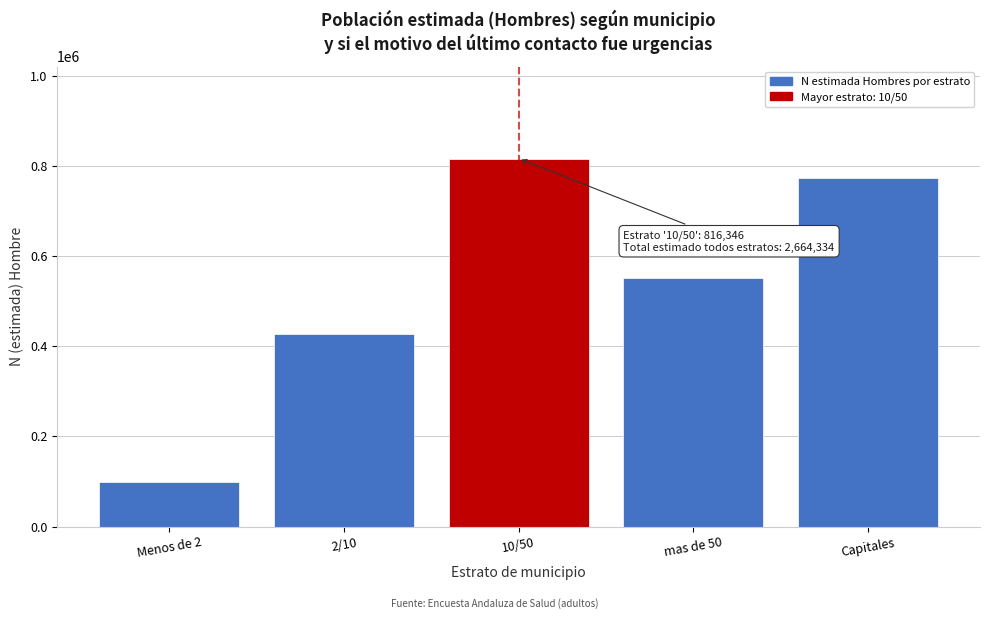

Reading left to right, list all the values displayed in this chart.

98775	426218	816346	550360	772635